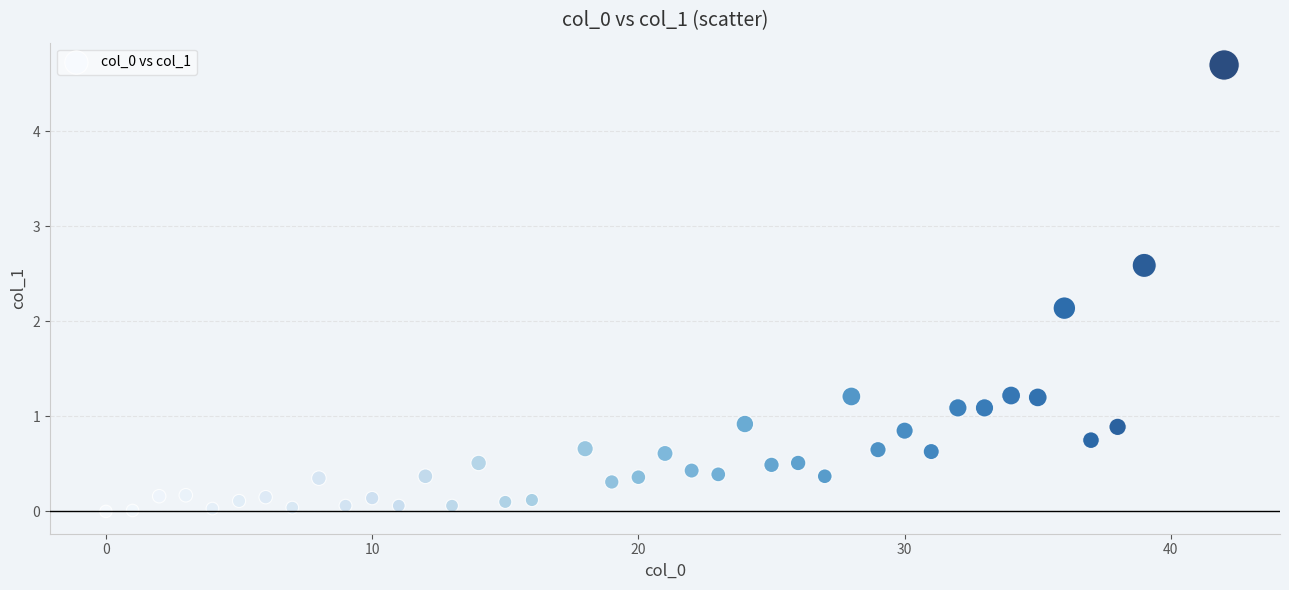

What Y value in the scatter plot is closest to 2?

2.1